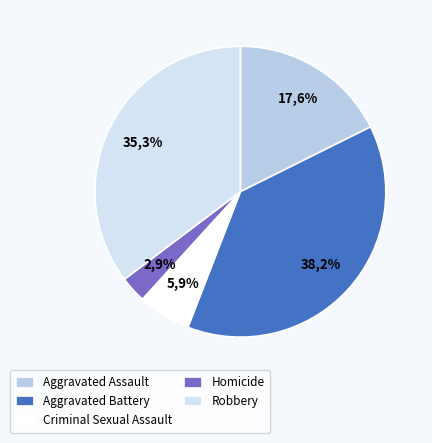

Does Aggravated Assault account for over 50% of the chart?

No